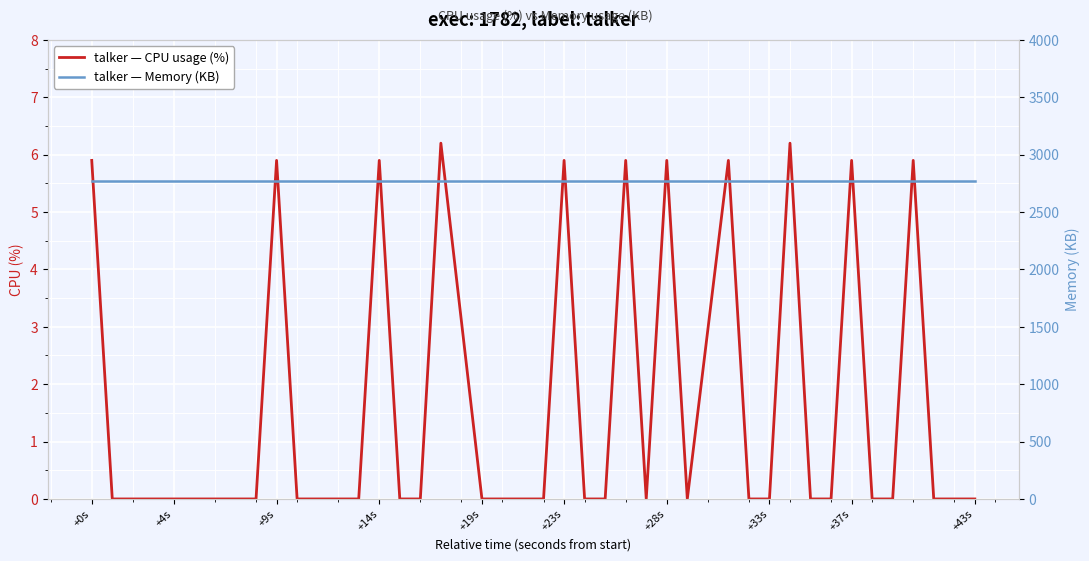

Count the talker — CPU usage (%) values in the range 0 to 5.

29